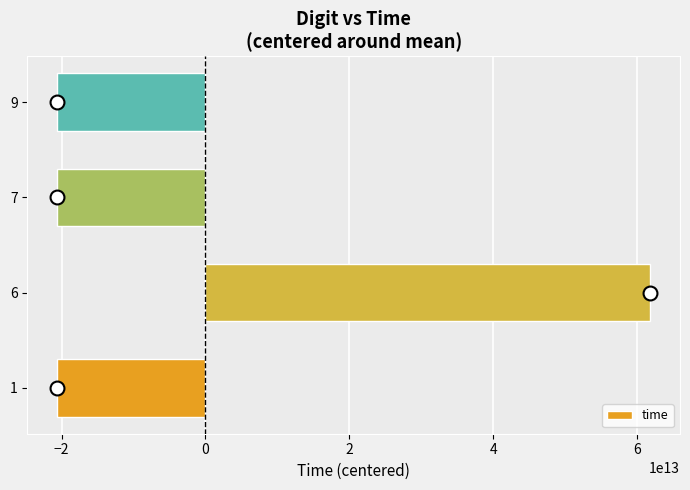

Between 6 and 7, which is larger?

6